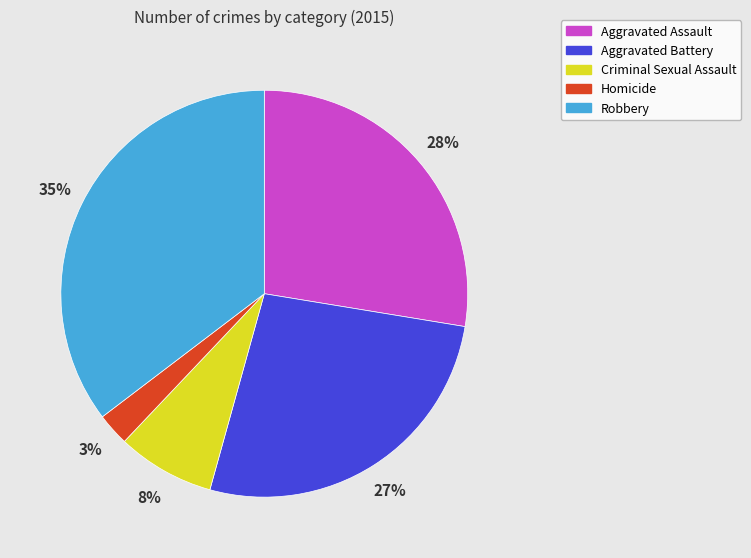

Is the sum of Criminal Sexual Assault and Robbery greater than half?

No